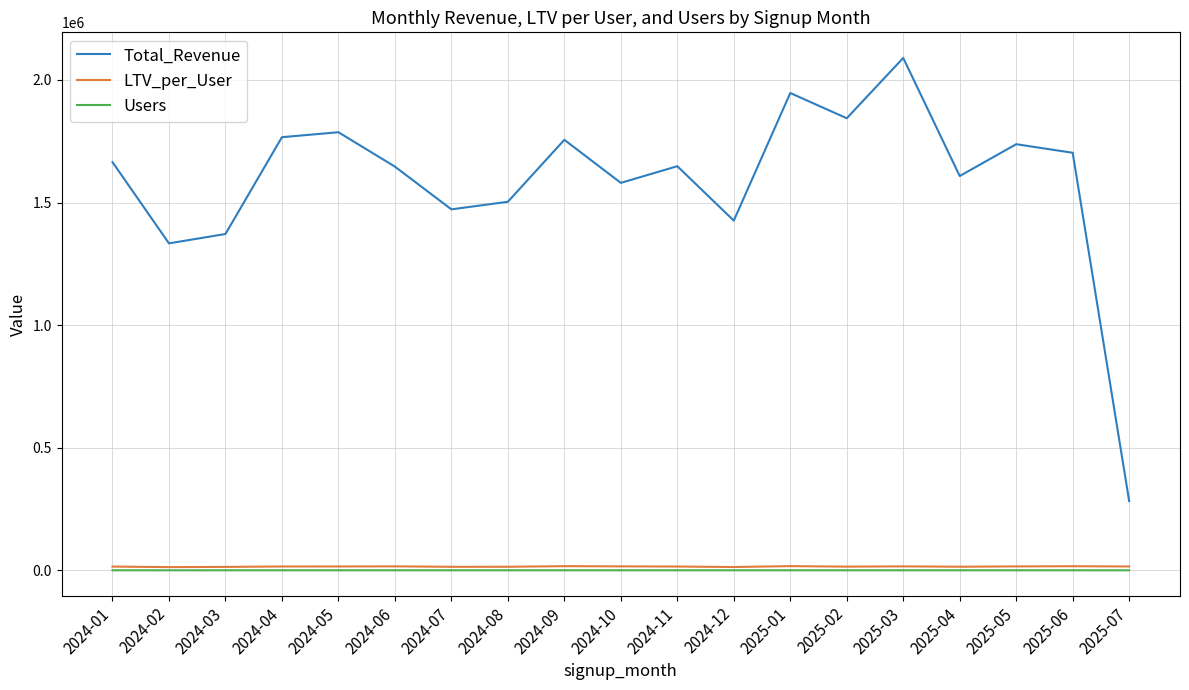

At which category is the sum across all series the highest?

2025-03